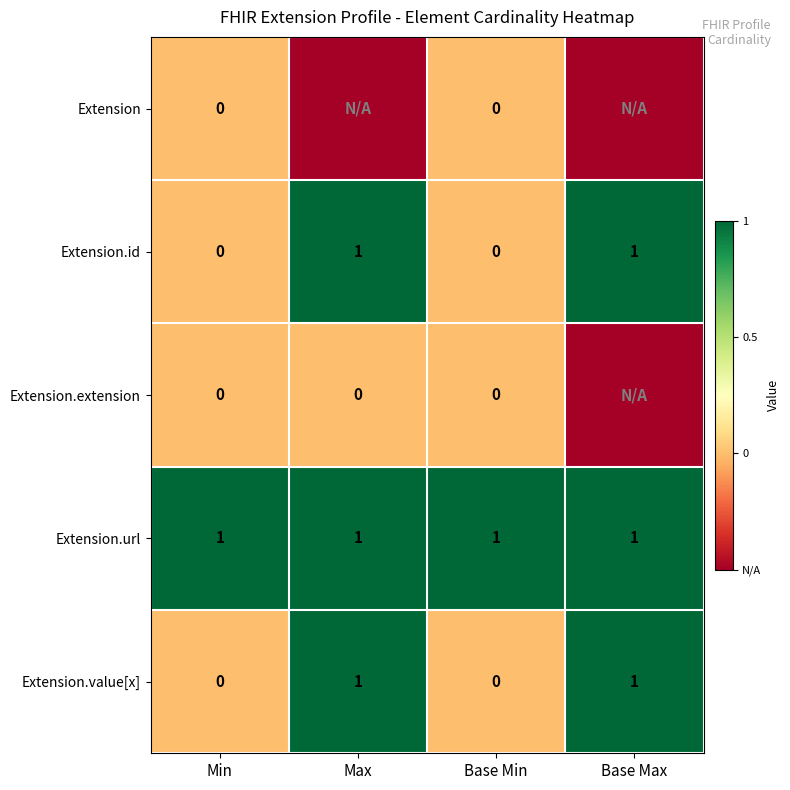

What is the sum of all Extension.id values?

2.0